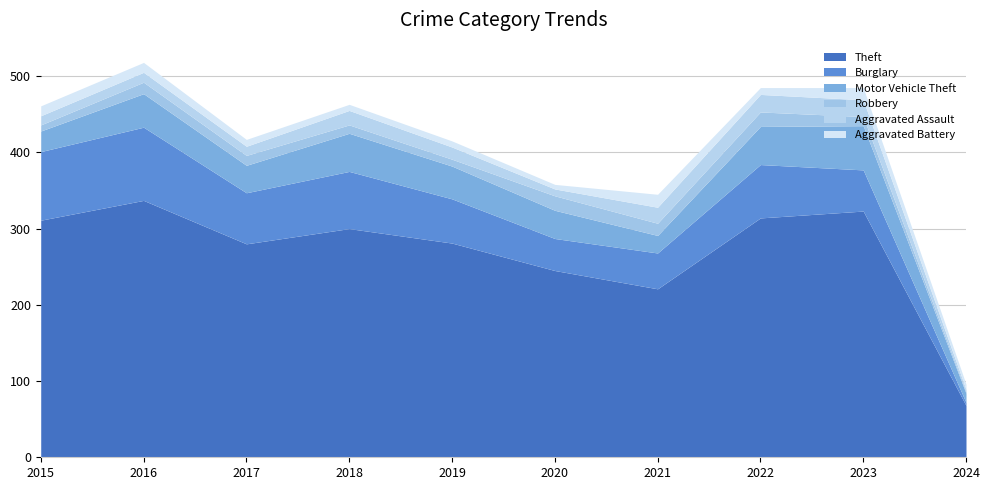

What is the difference between the highest and lowest values at 2023?

311